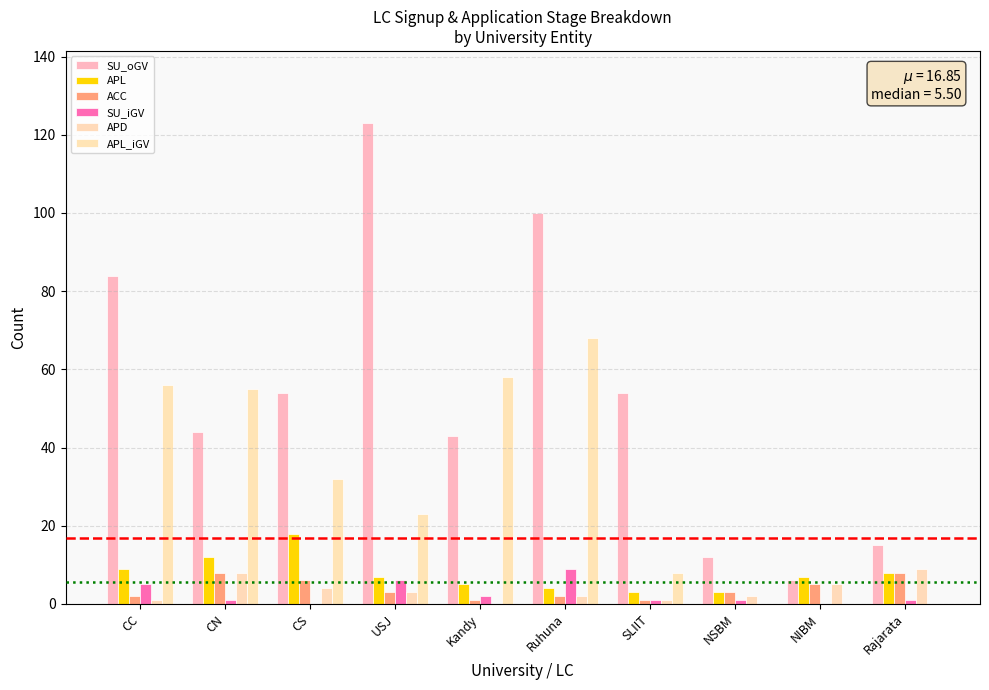

Which series has the largest total across all categories?

SU_oGV